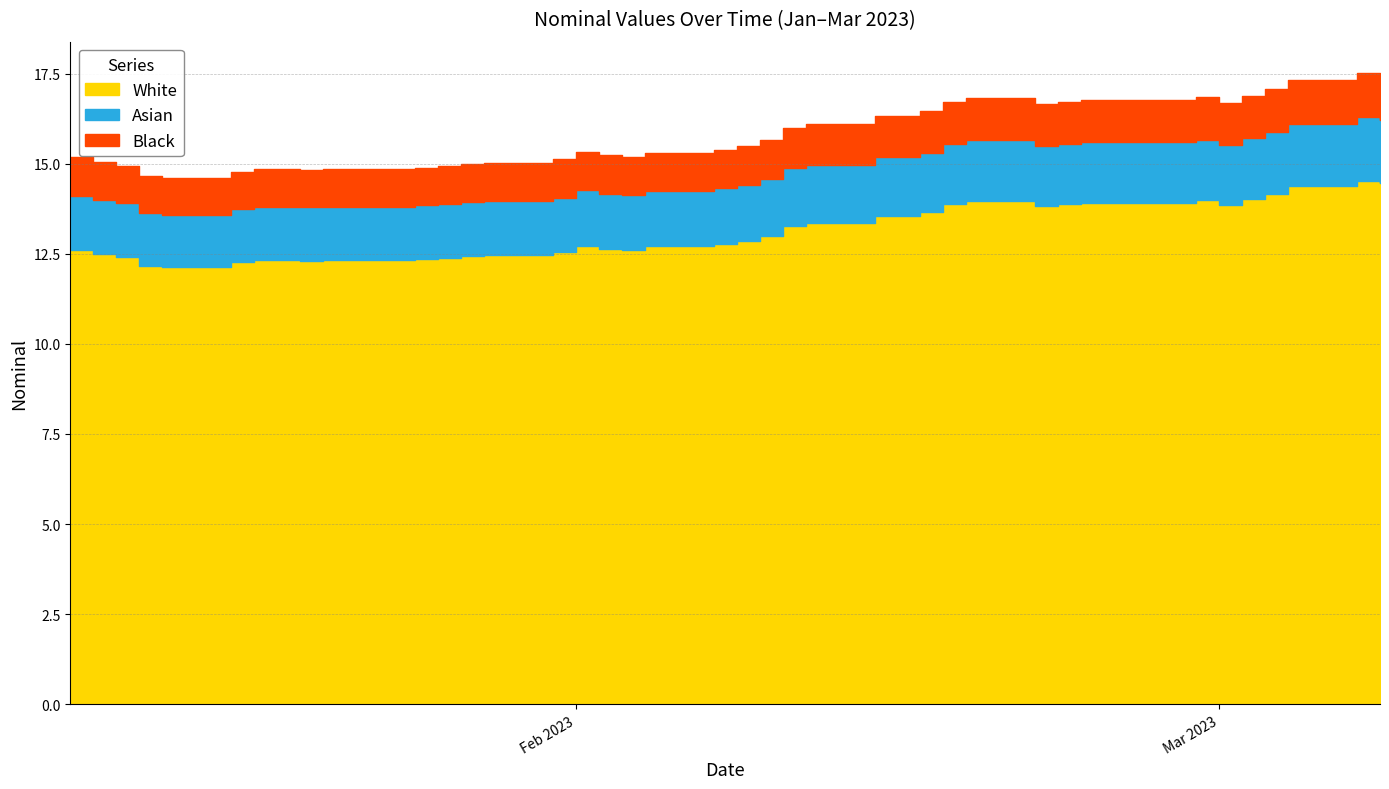

What value does the data have at 2023-02-23?

16.8